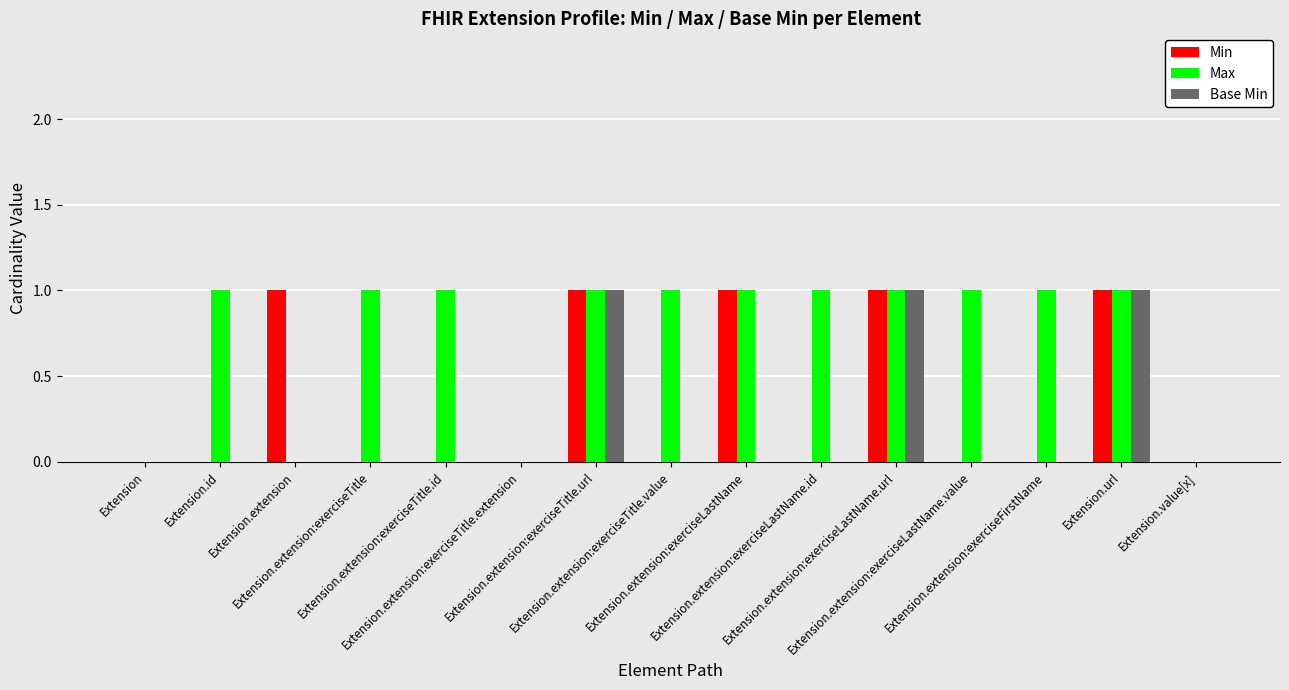

Which series has the largest total across all categories?

Max